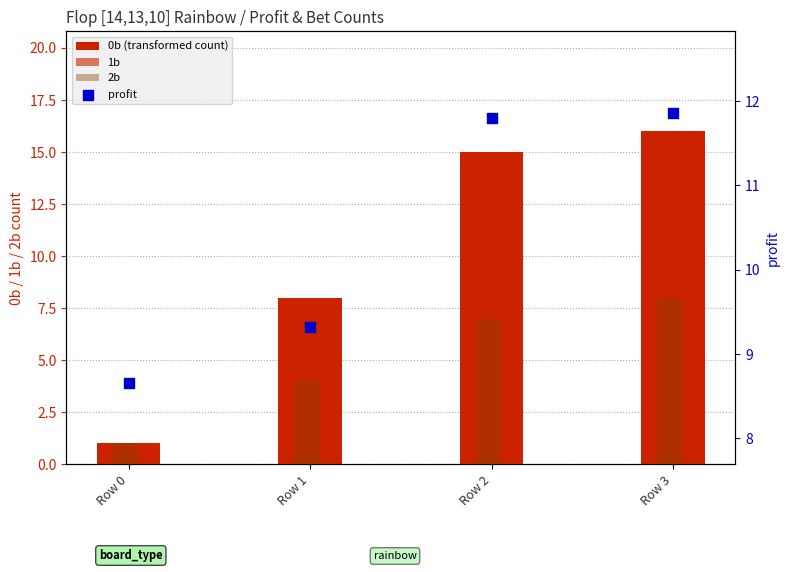

At which category is the sum across all series the highest?

Row 3